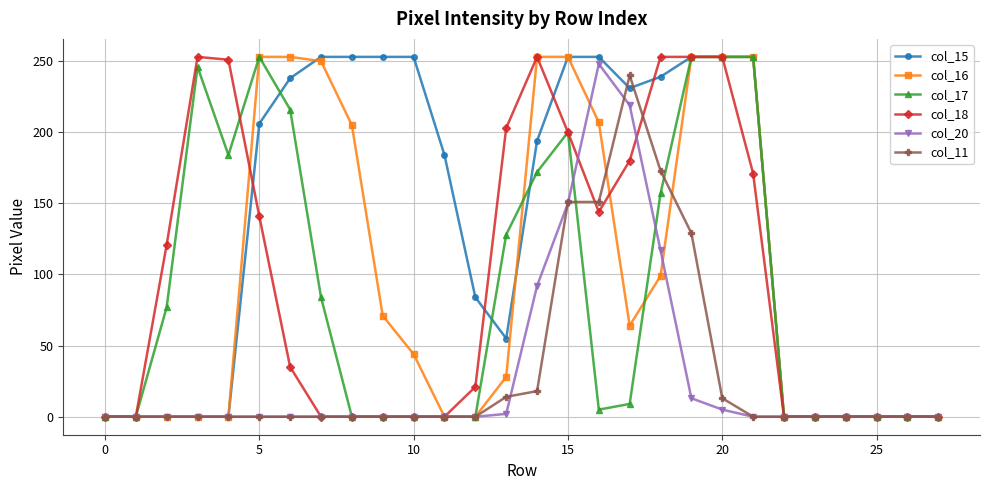

Which series has the largest total across all categories?

col_15